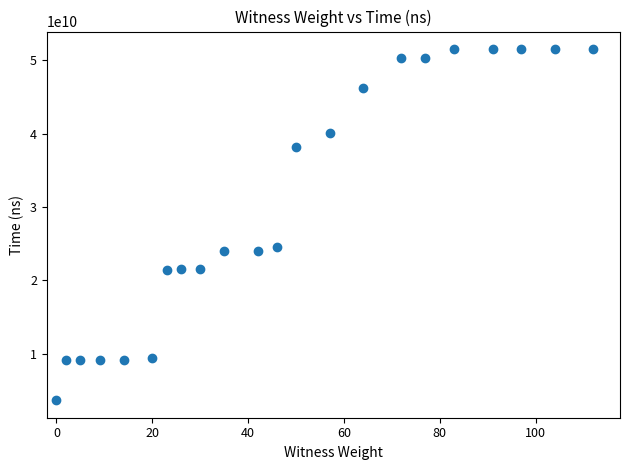

What is the range of X values (max minus min)?

112